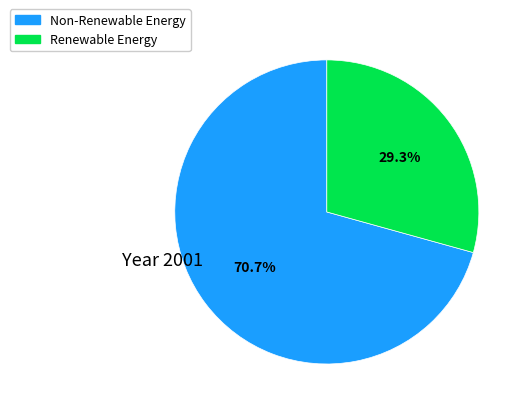

Does any single category account for the majority?

Yes